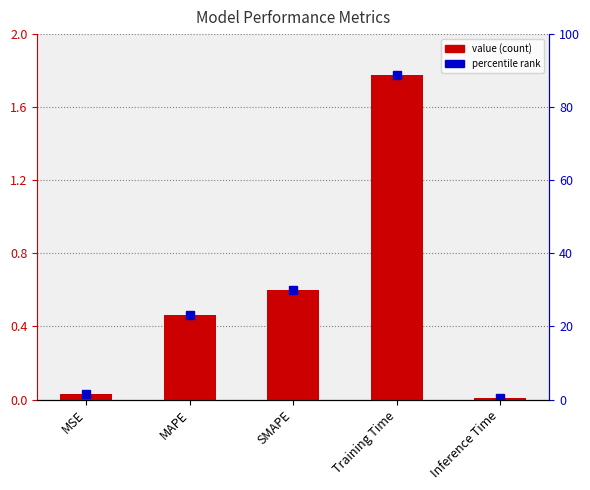

List the labels in order of value, smallest first.

Inference Time, MSE, MAPE, SMAPE, Training Time